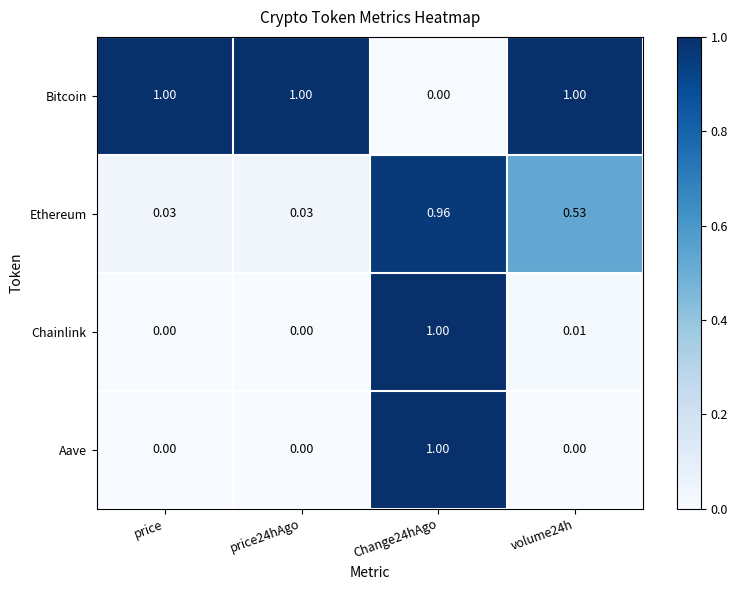

What is the total value across all series at volume24h?

1.5